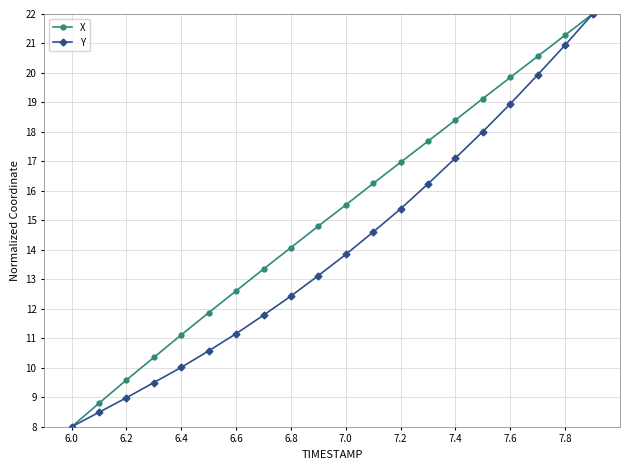

What is the value of the Y point at the 1st from the left?

8.0